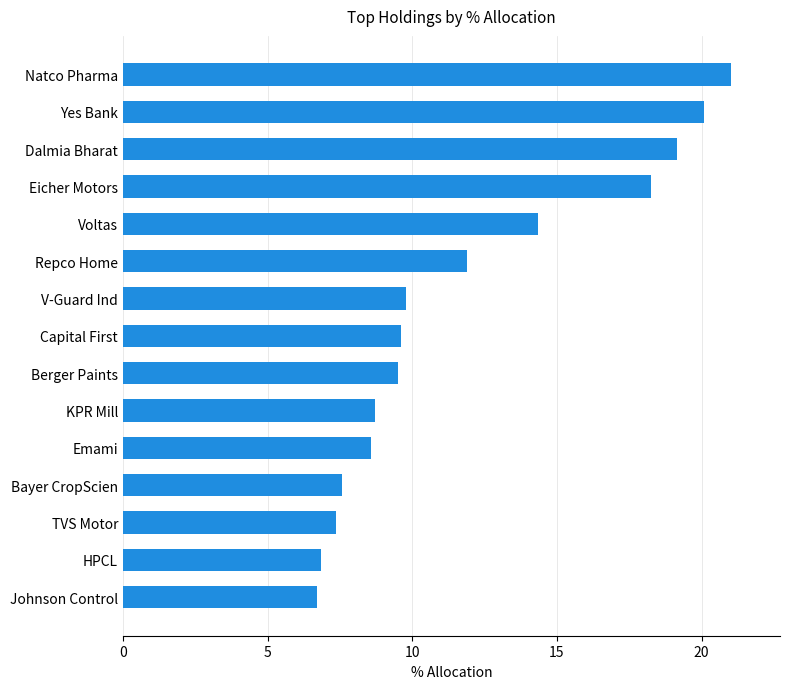

What is the average value?

12.0